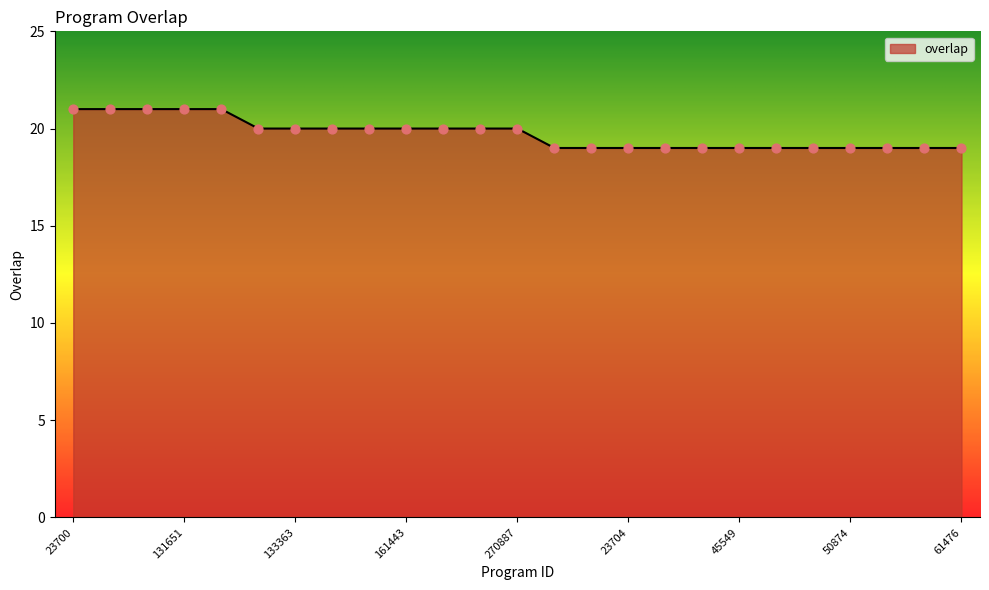

What is the minimum value shown in the chart?

19